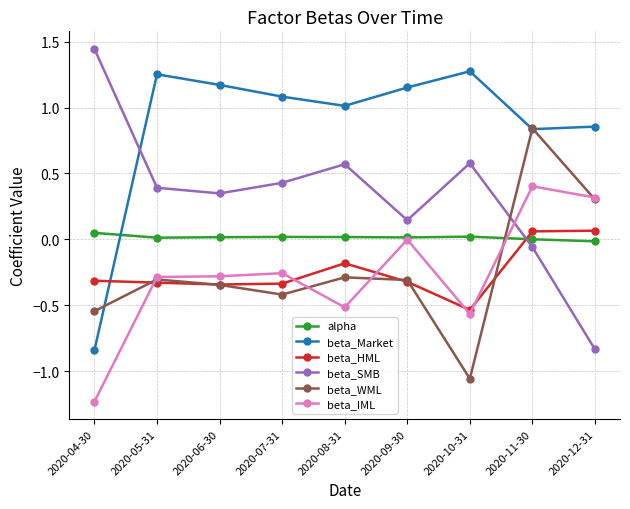

Between which two adjacent categories do beta_WML and alpha first intersect?

2020-10-31 and 2020-11-30